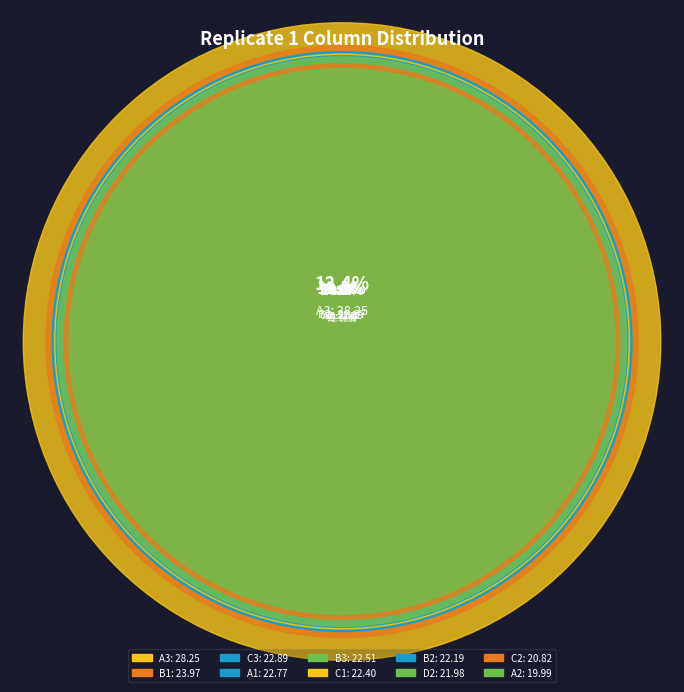

What is the smallest slice in the pie chart?

A2